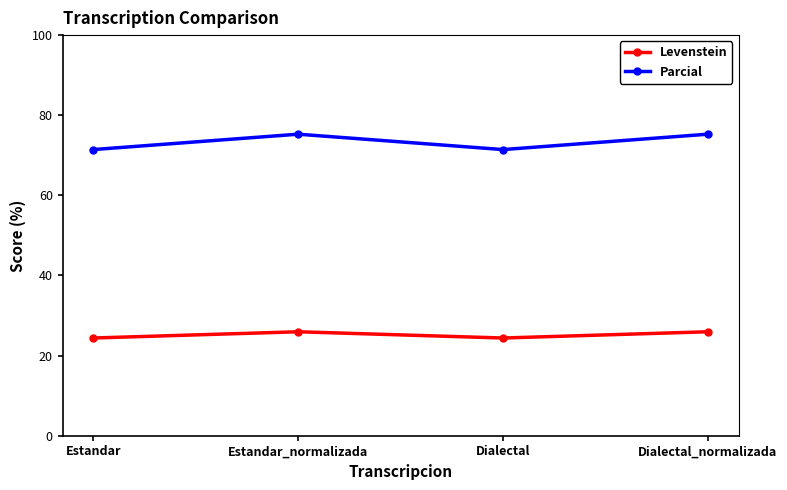

Is it true that Levenstein equals 36.7 at Dialectal?

False